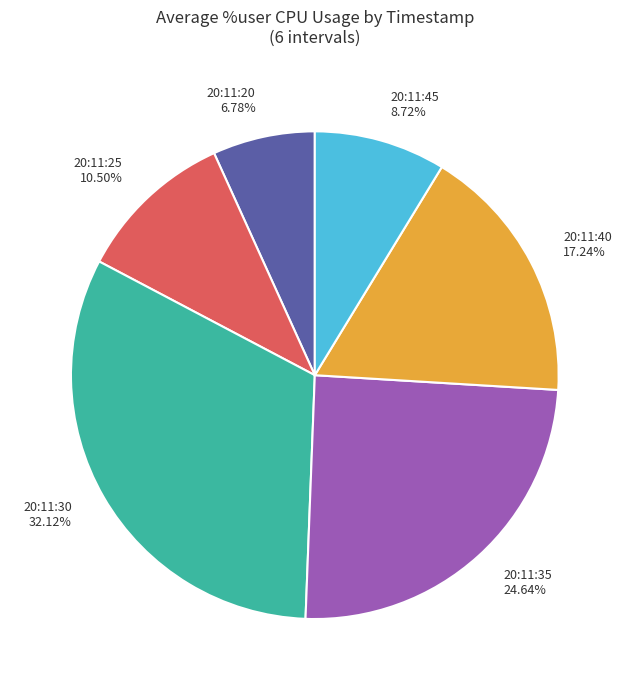

Approximately how many times larger is the value at 20:11:20 6.78% compared to 20:11:35 24.64%?

0.3